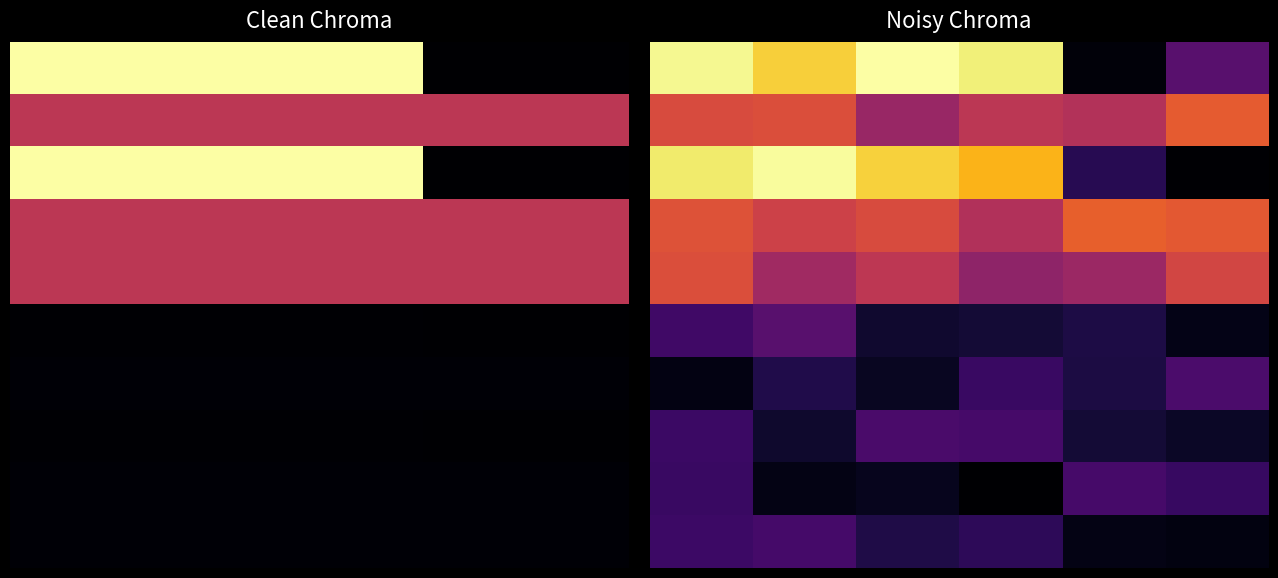

Between 5 and 2, which is larger?

2